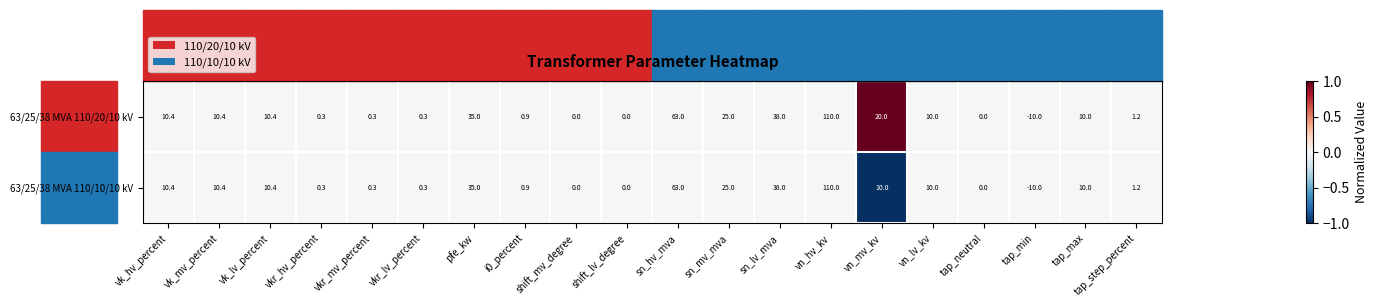

What is the average value of the 63/25/38 MVA 110/10/10 kV series?

16.3